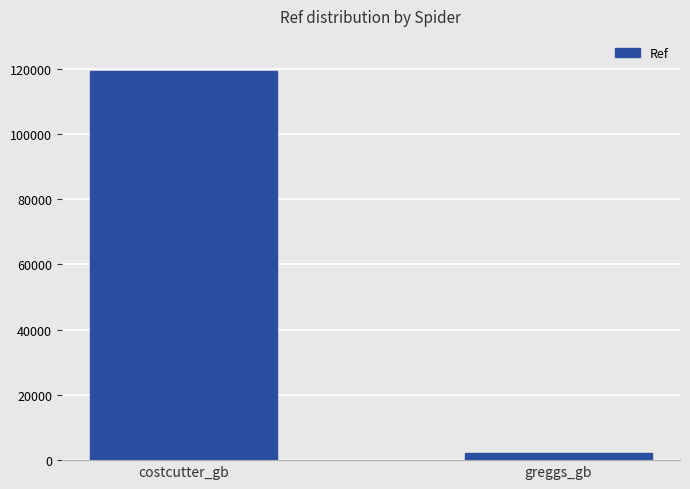

Reading right to left, transcribe all the data shown in this chart.

greggs_gb=2125	costcutter_gb=119329